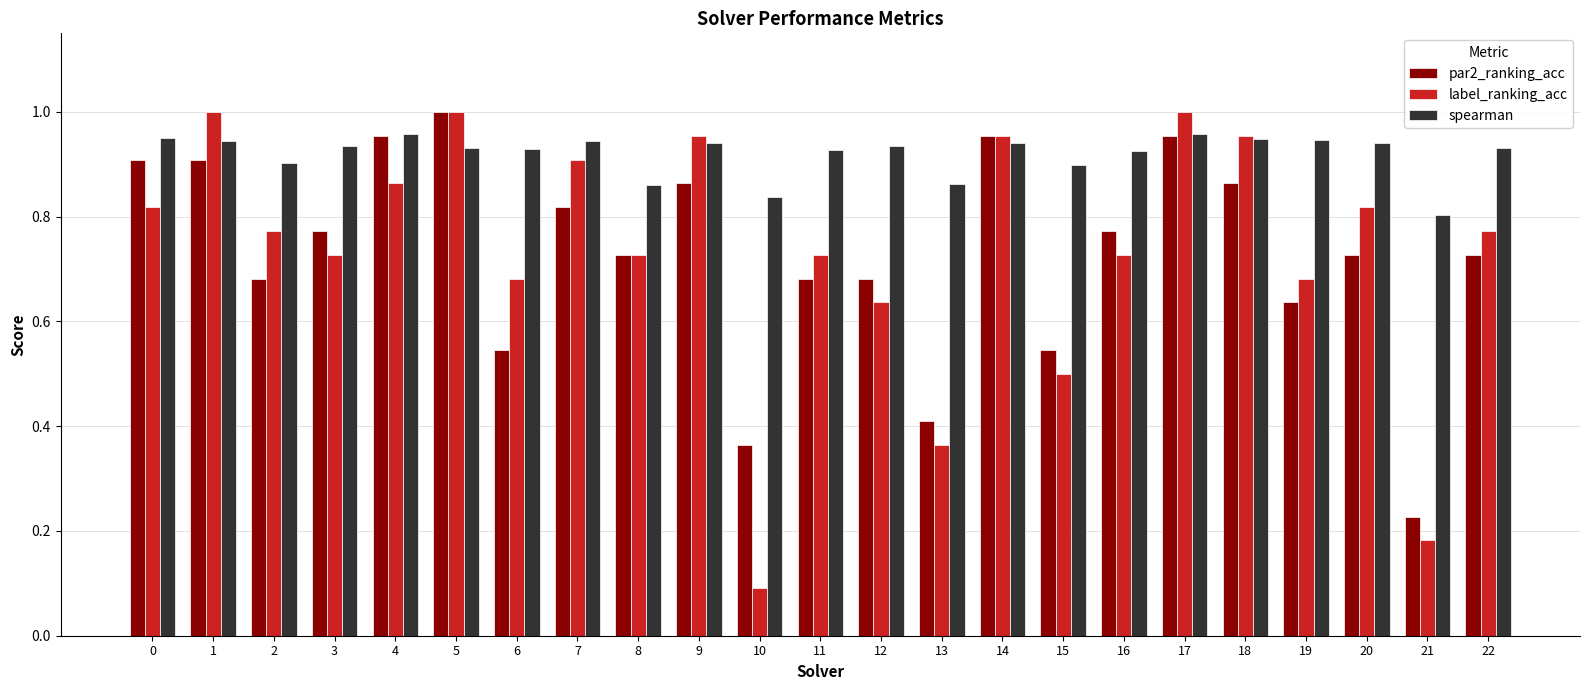

What is the sum of all spearman values?

21.1